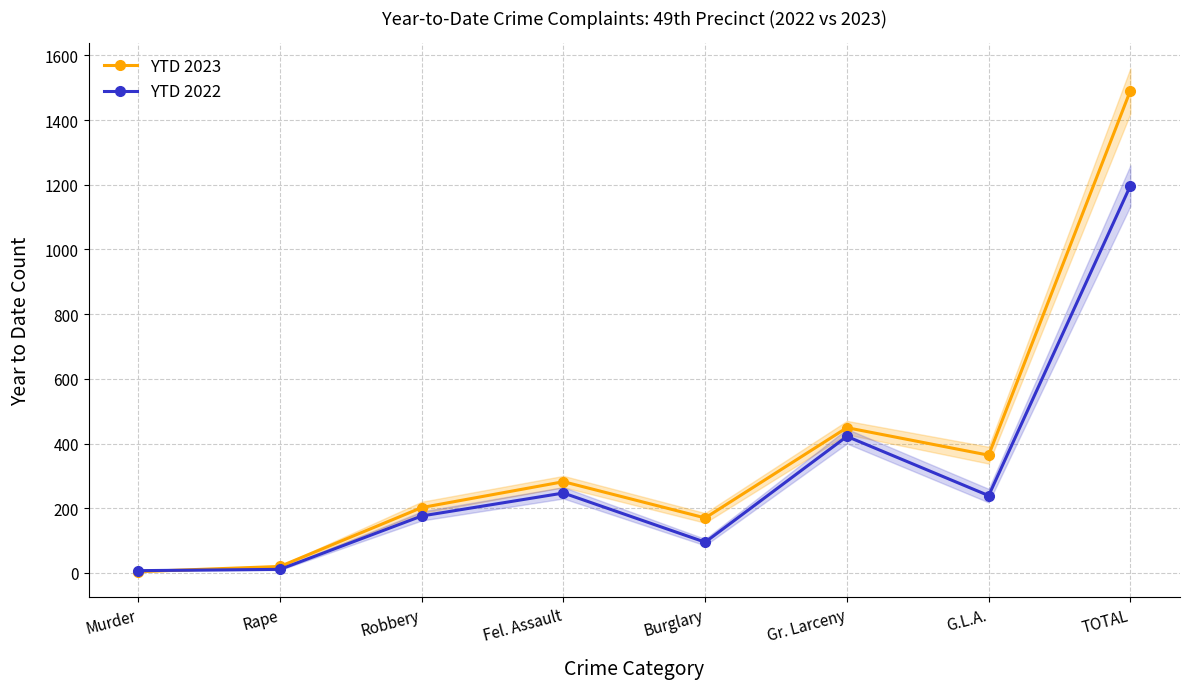

How many interior local peaks does the YTD 2022 series have?

2